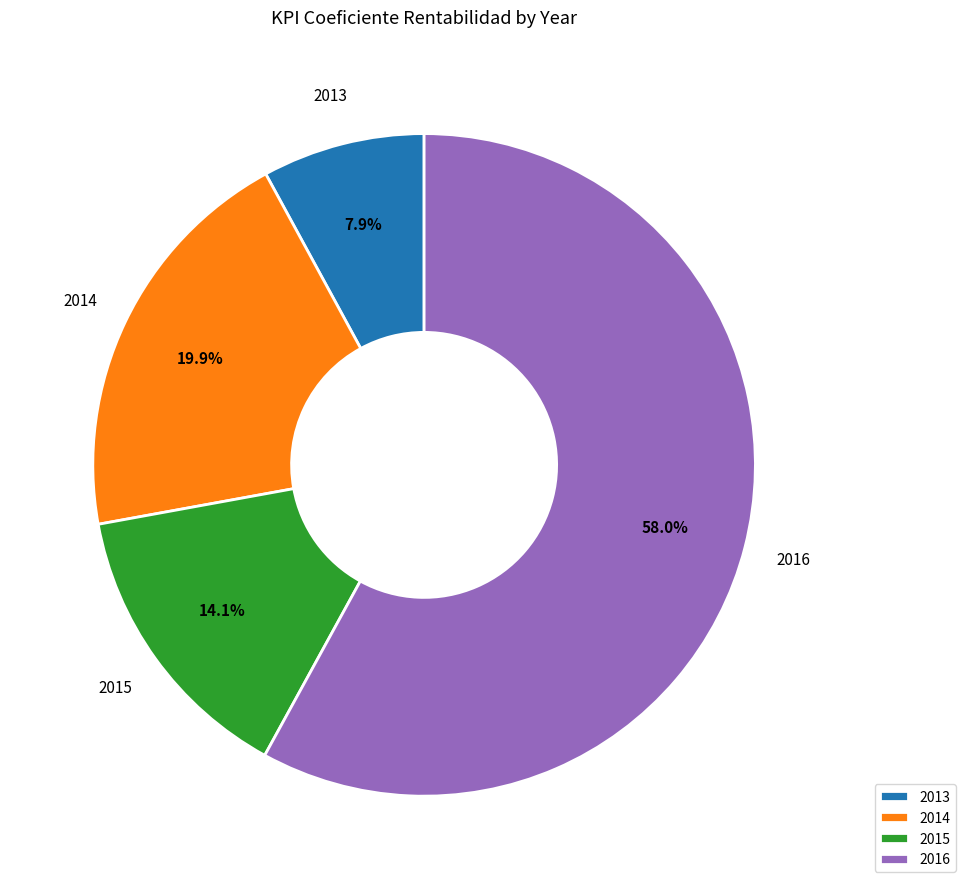

What portion of the pie excludes 2015?

85.9%